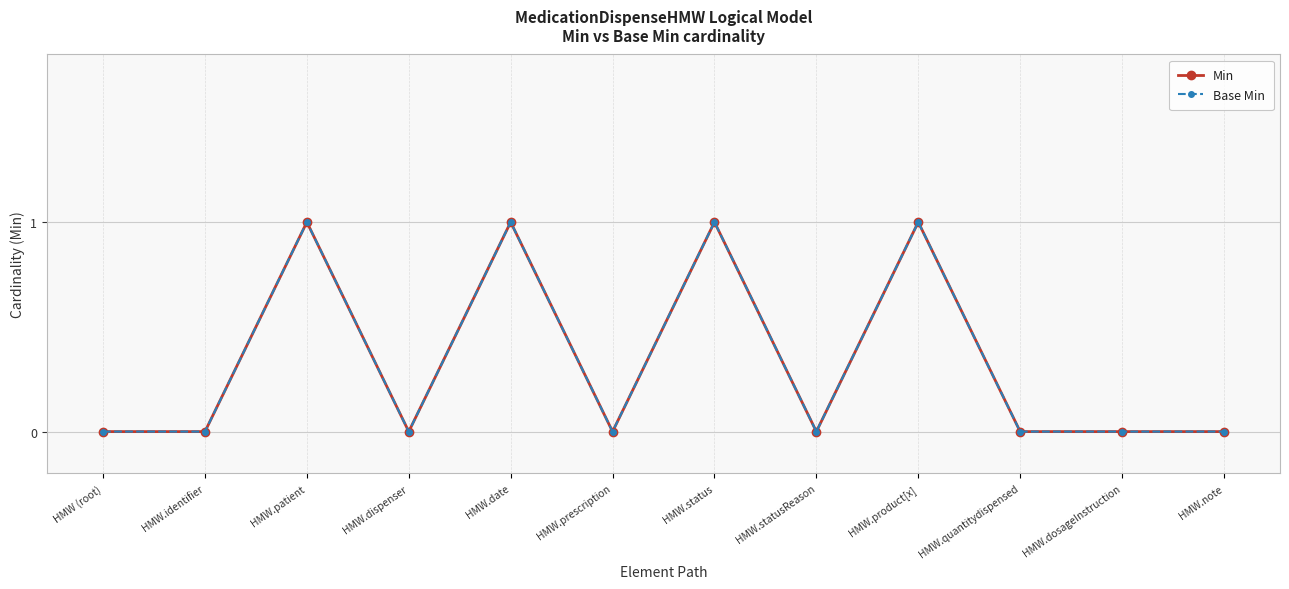

Which has a higher value, HMW.date or HMW.note?

HMW.date